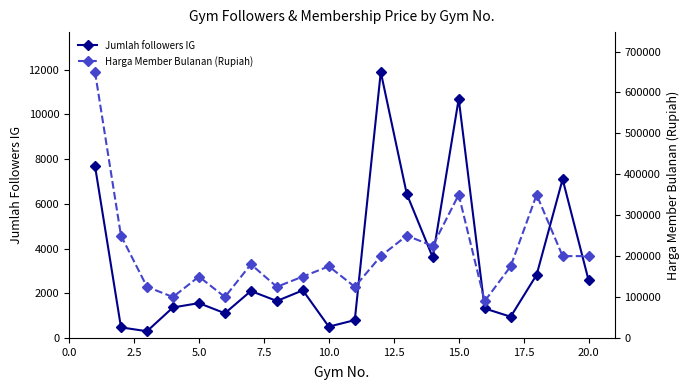

What is the lowest value of the Jumlah followers IG series?

300